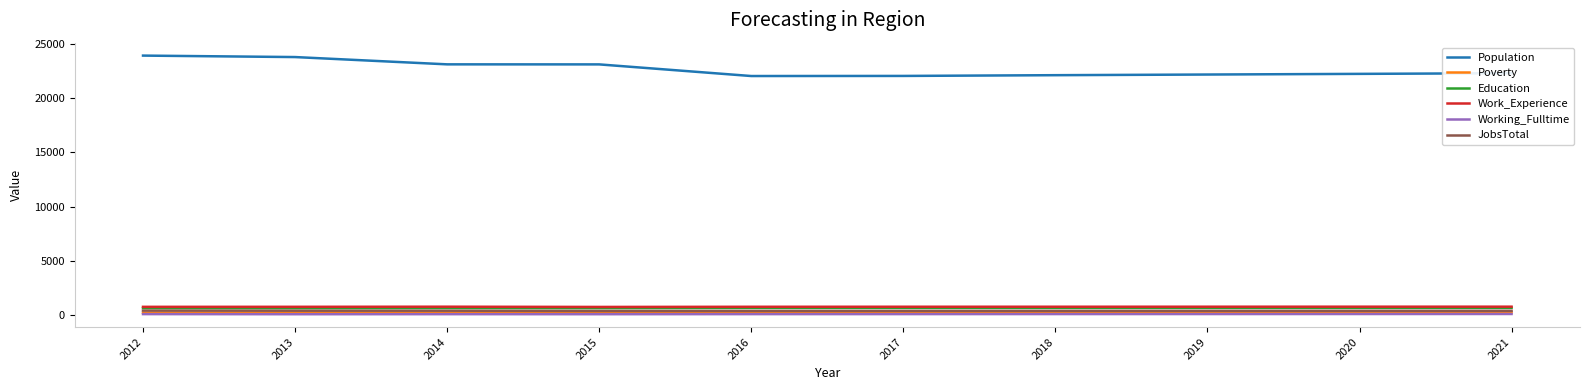

True or false: Work_Experience has a value of 771 at 2019.

True